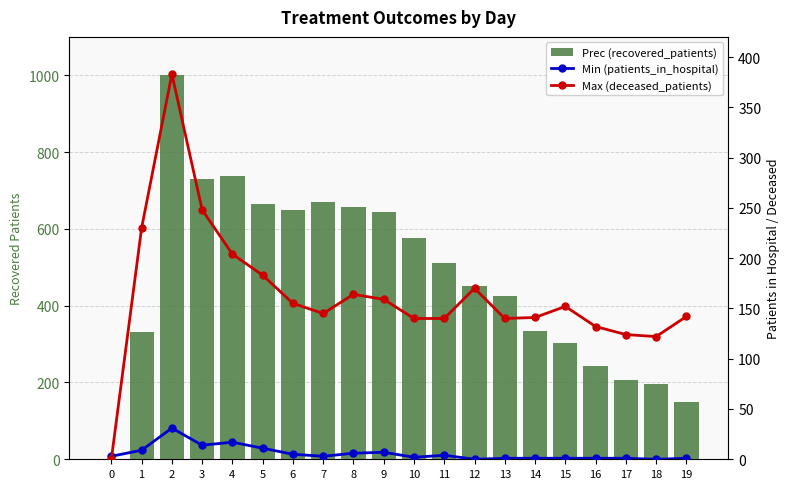

What are all the series names shown in the legend?

Prec (recovered_patients), Min (patients_in_hospital), Max (deceased_patients)